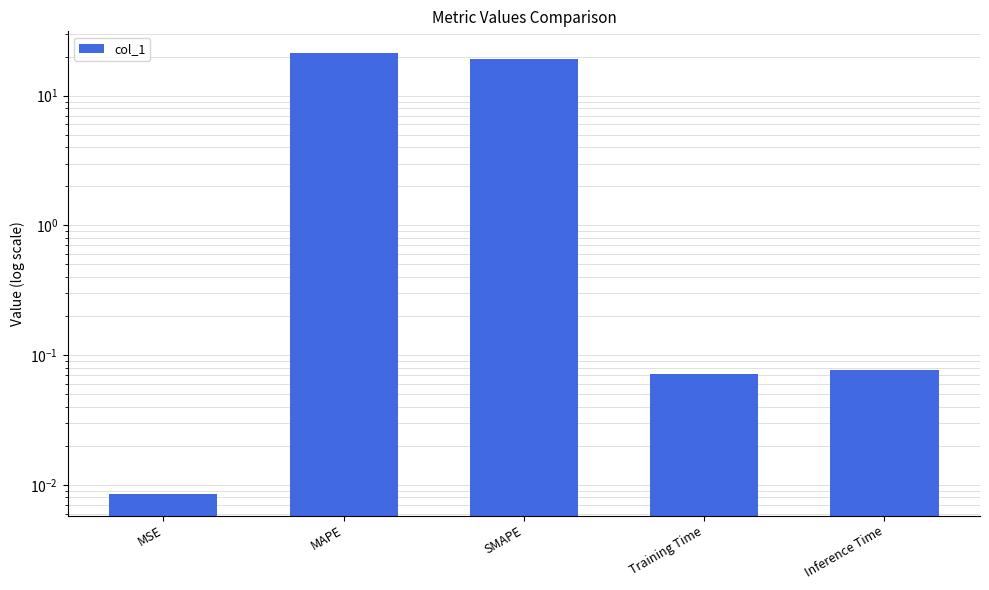

Is it true that the value at Training Time is 0.0?

False